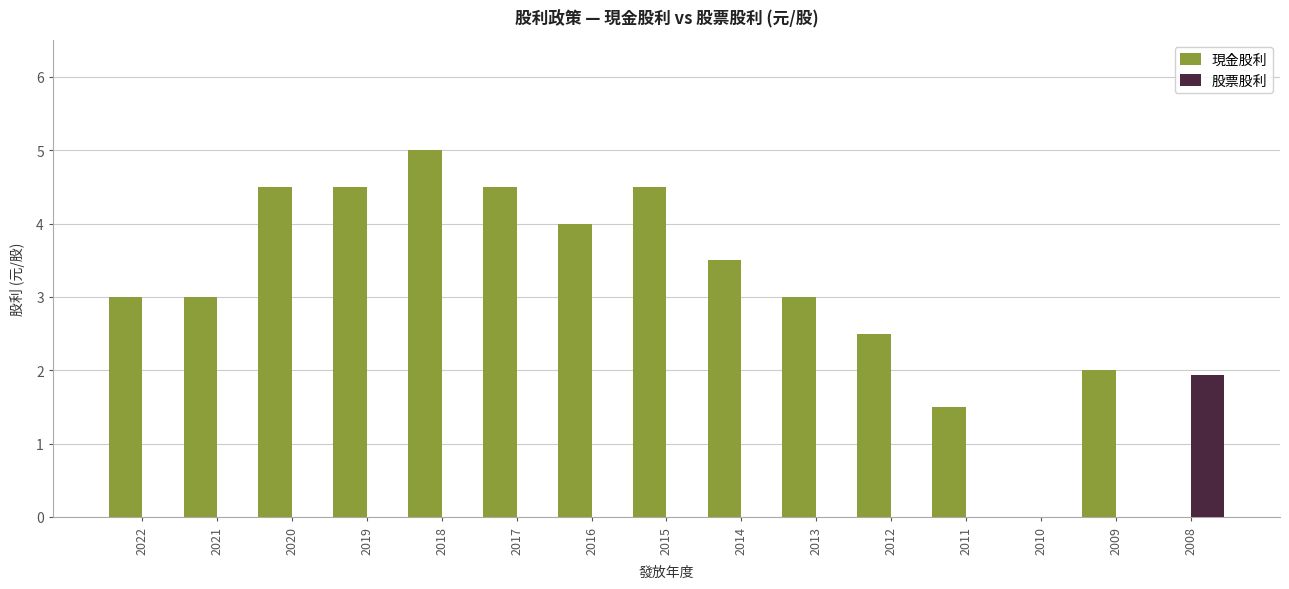

What is the sum of the 現金股利 values at 2021 and 2011?

4.5